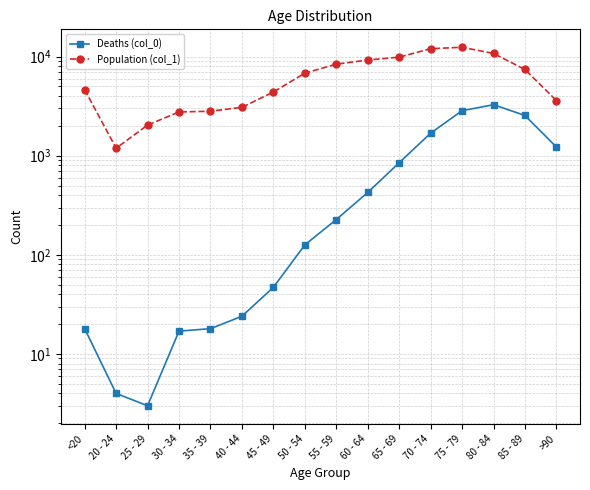

At which category is the sum across all series the highest?

75 - 79